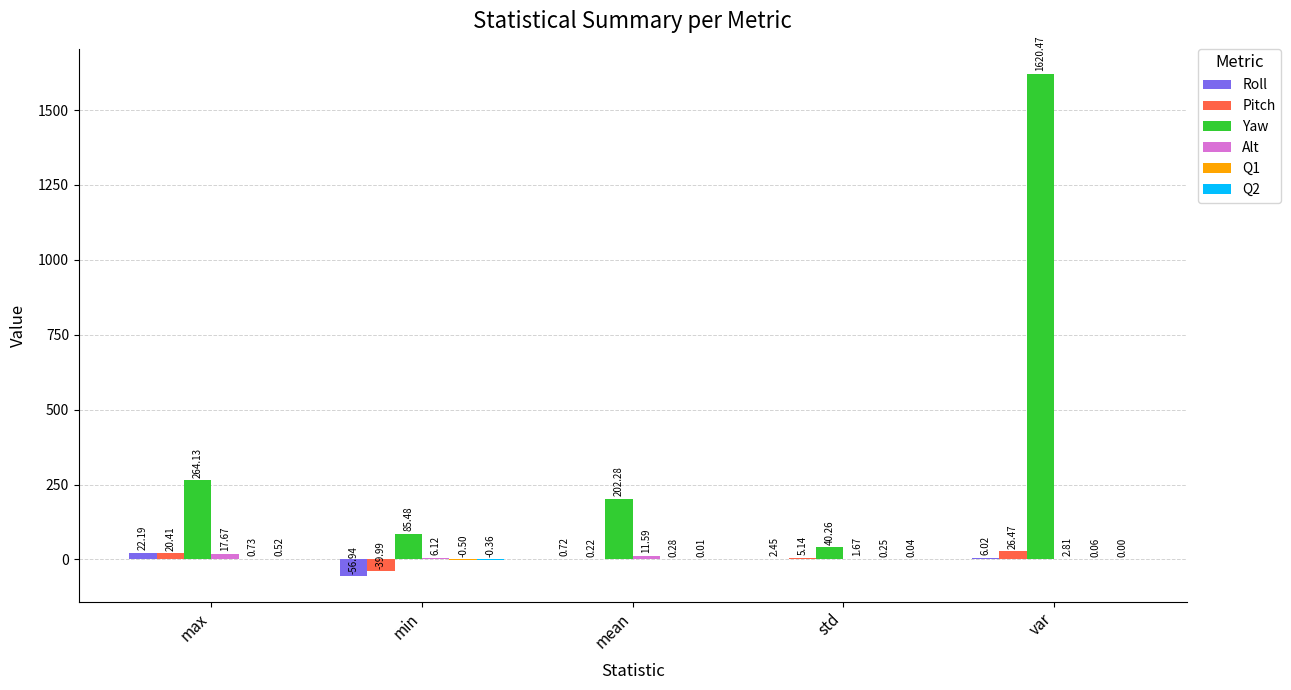

Which label corresponds to the largest value in the chart?

var